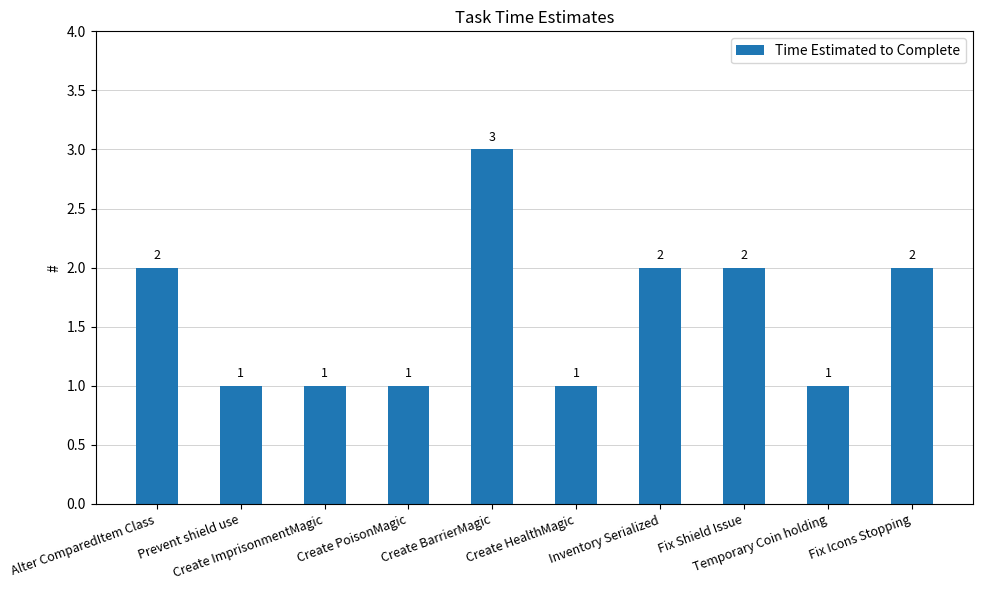

Between Alter ComparedItem Class and Create BarrierMagic, which is larger?

Create BarrierMagic